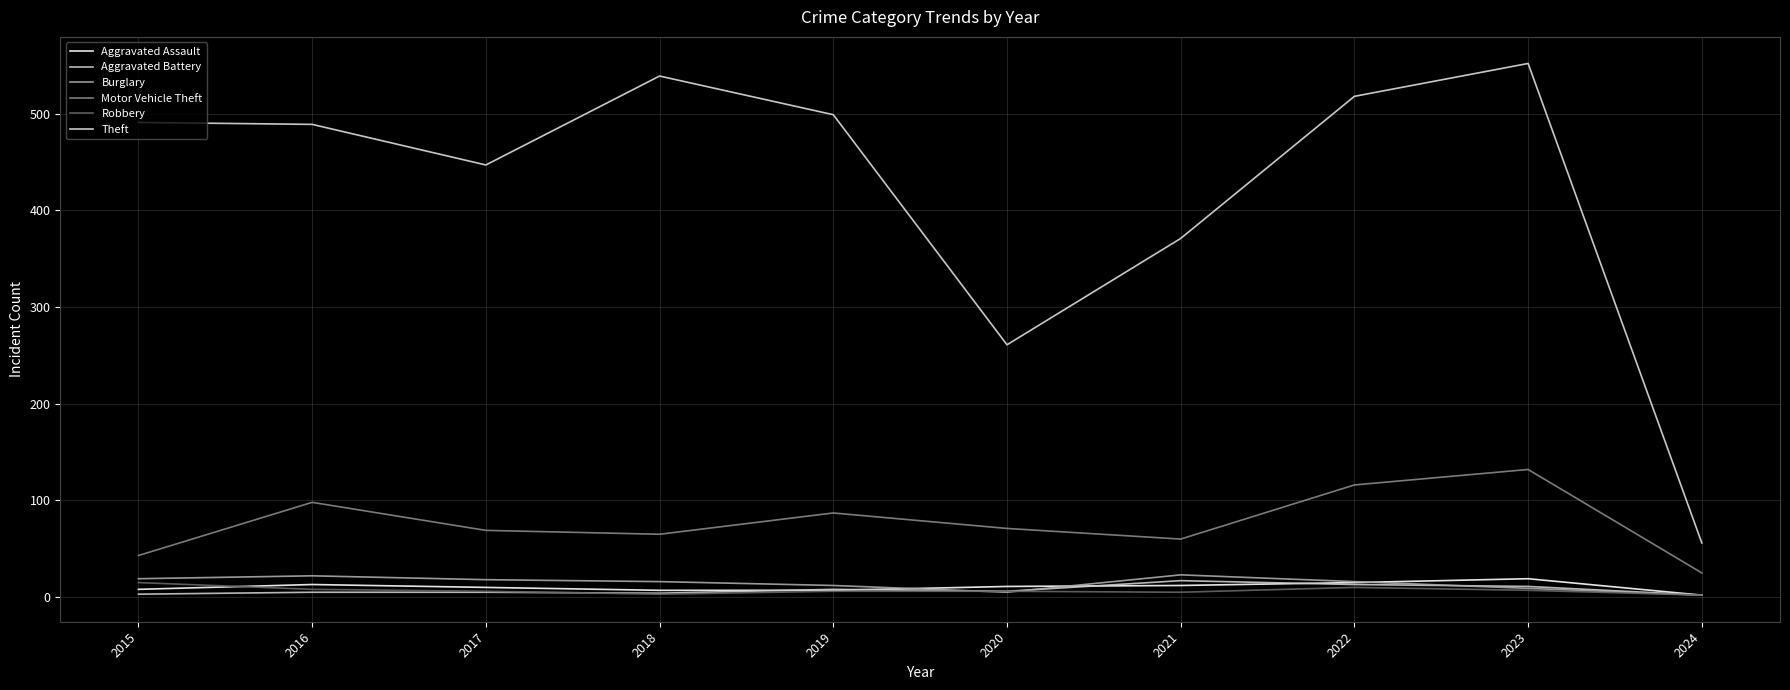

Is it true that Aggravated Battery equals 1 at 2015?

False